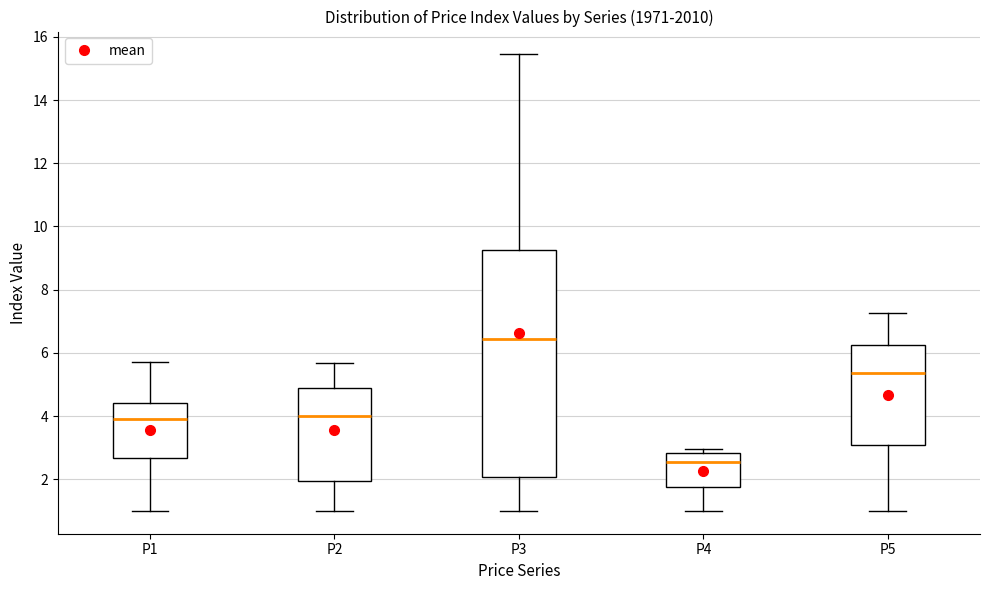

Reading left to right, transcribe this box plot: for each box, give where its median line is, the range the box spans, and where its two whiskers end, as read against the y-axis. The values are not printed on the chart, so give them approximately, as read against the axis.

P1: median 4.0, box 2.6 to 4.4, whiskers 1.0 to 5.8
P2: median 4.0, box 2.0 to 4.8, whiskers 1.0 to 5.6
P3: median 6.4, box 2.0 to 9.2, whiskers 1.0 to 15.4
P4: median 2.6, box 1.8 to 2.8, whiskers 1.0 to 3.0
P5: median 5.4, box 3.0 to 6.2, whiskers 1.0 to 7.2